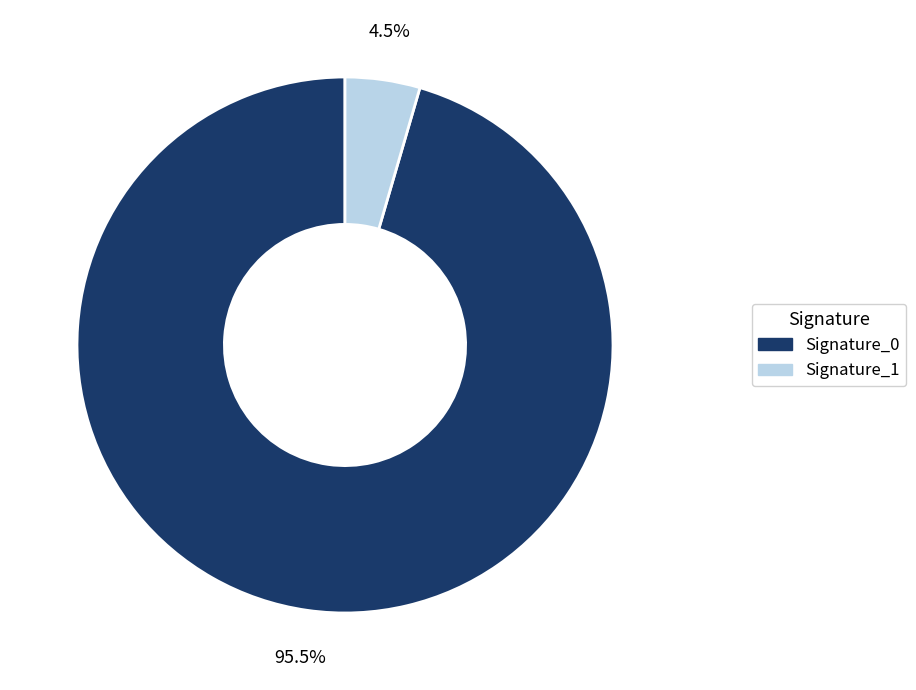

Rank the categories by value from lowest to highest.

Signature_1, Signature_0